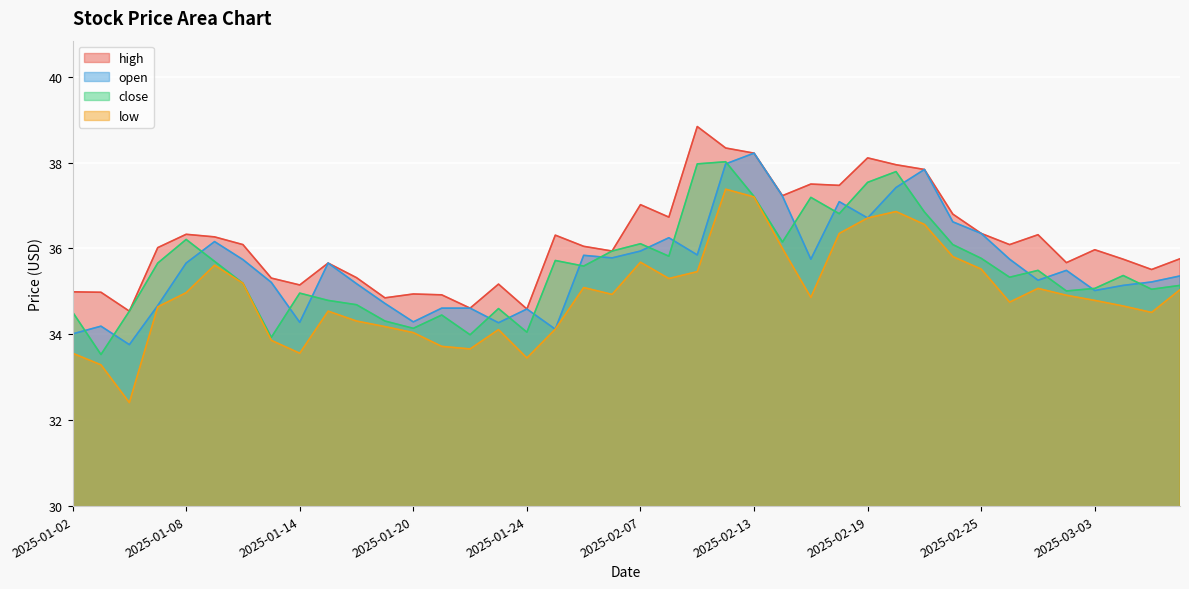

Rank the series by their maximum value, from lowest to highest.

low, close, open, high